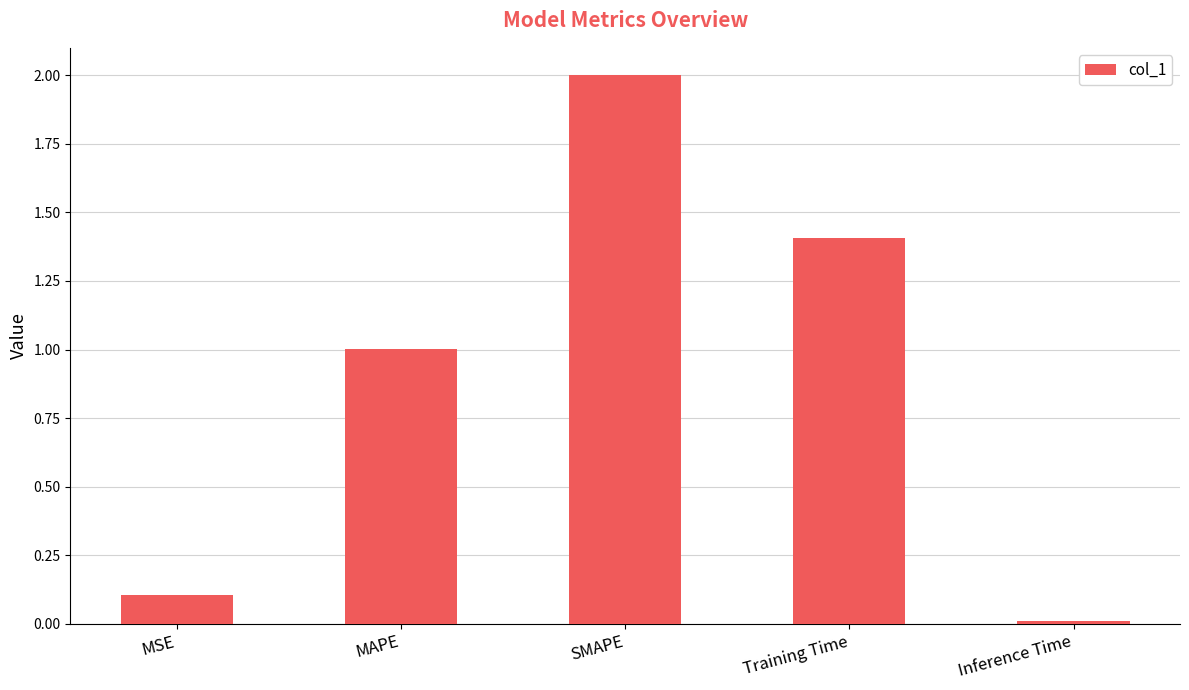

True or false: the data shows 1.4 at Training Time.

True